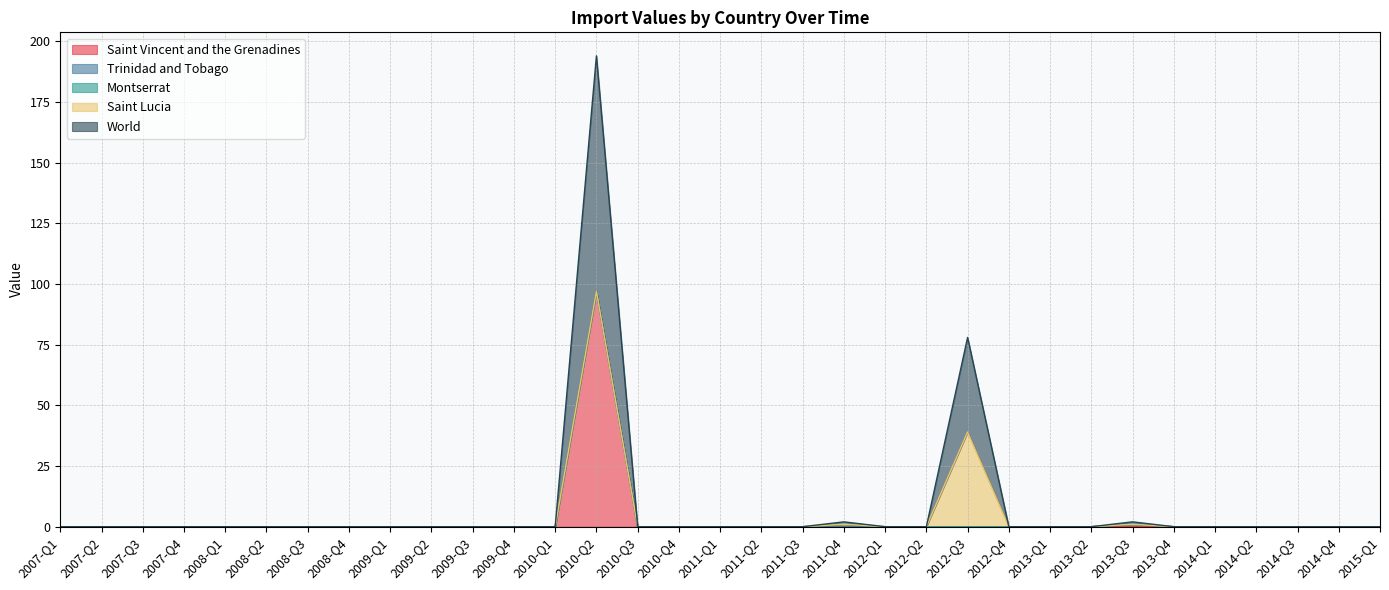

How many lines are shown in the chart?

5